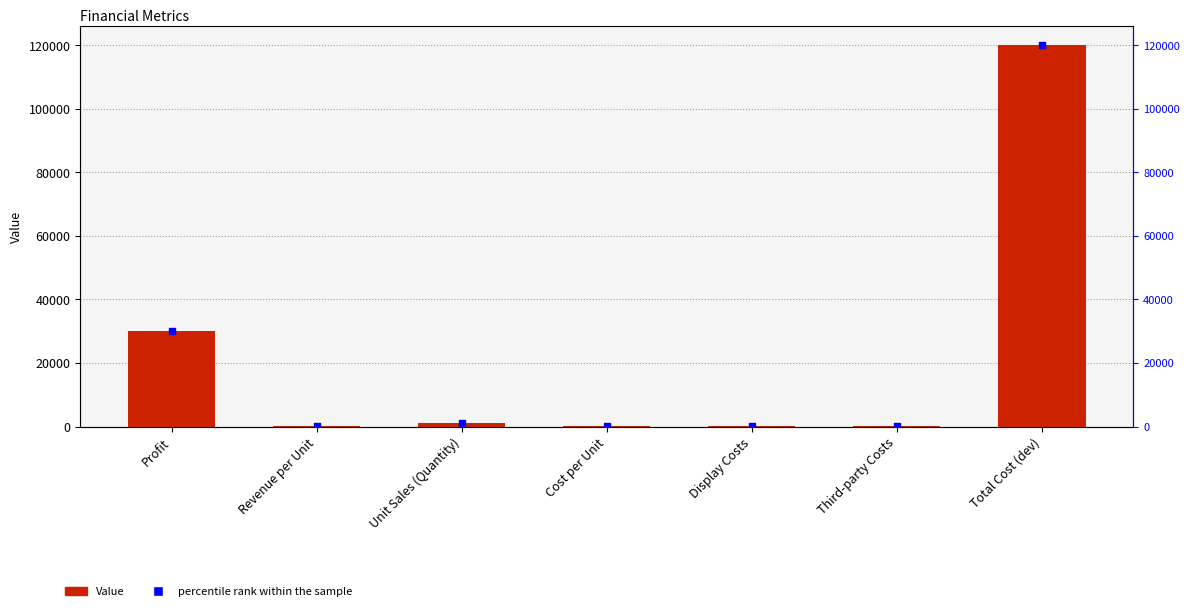

What are all the series names shown in the legend?

Value, percentile rank within the sample